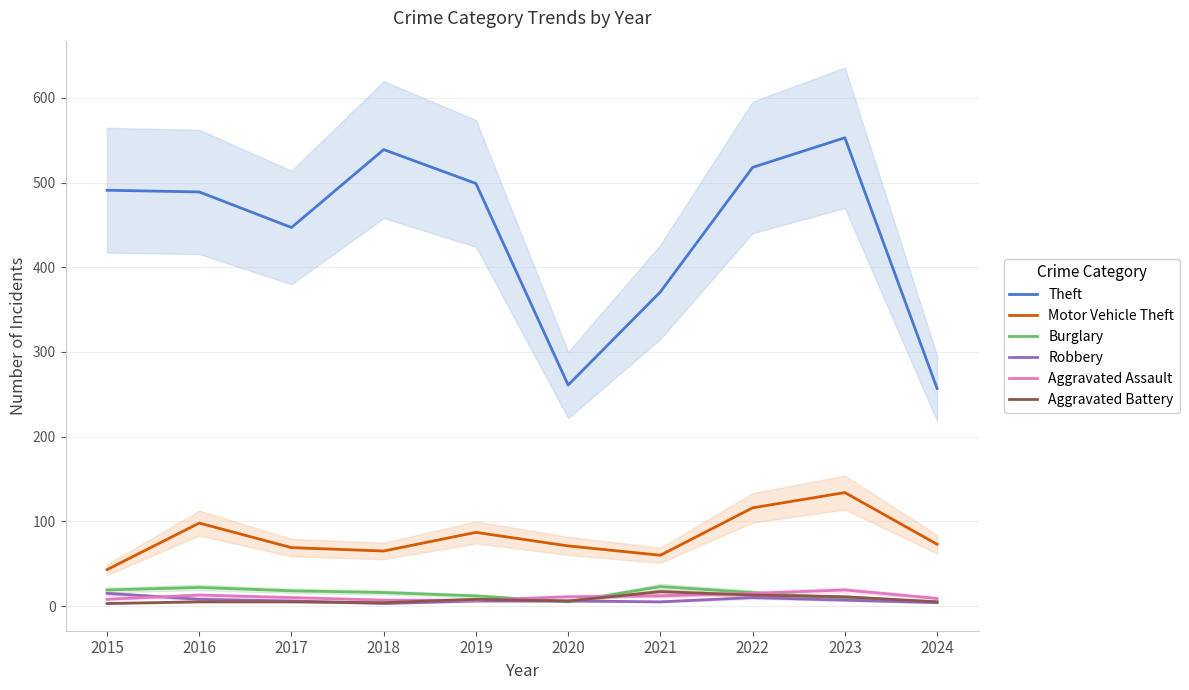

True or false: Motor Vehicle Theft and Robbery intersect in this chart.

False